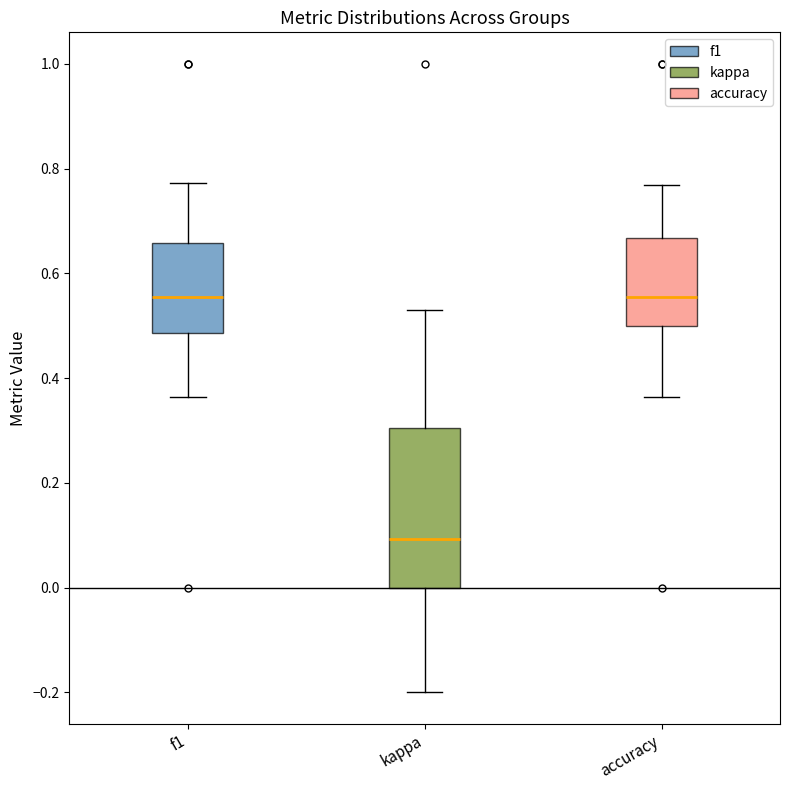

Where is the lower edge of the box for accuracy on the y-axis? The values are not printed on the chart, so give them approximately, as read against the axis.

0.50